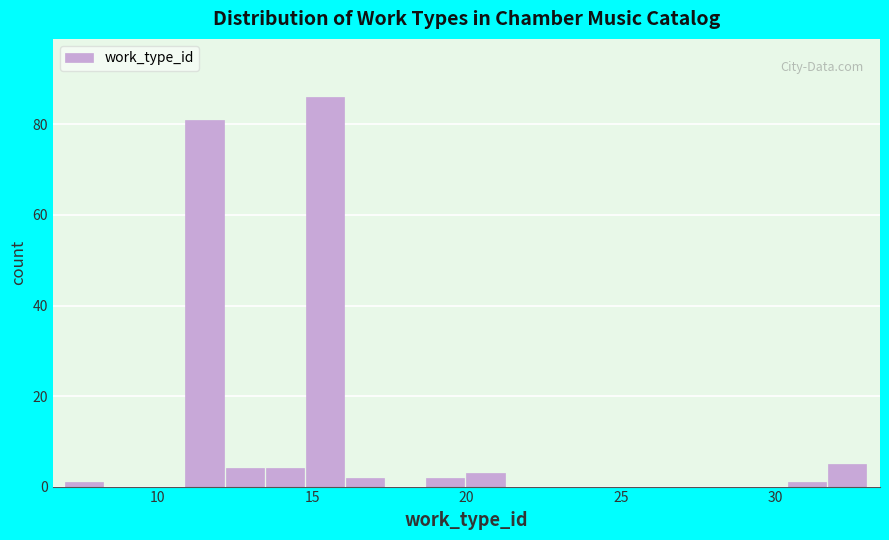

Around what value on the x-axis is the tallest bar? Give the approximate position of its centre, as read against the axis.

15.5